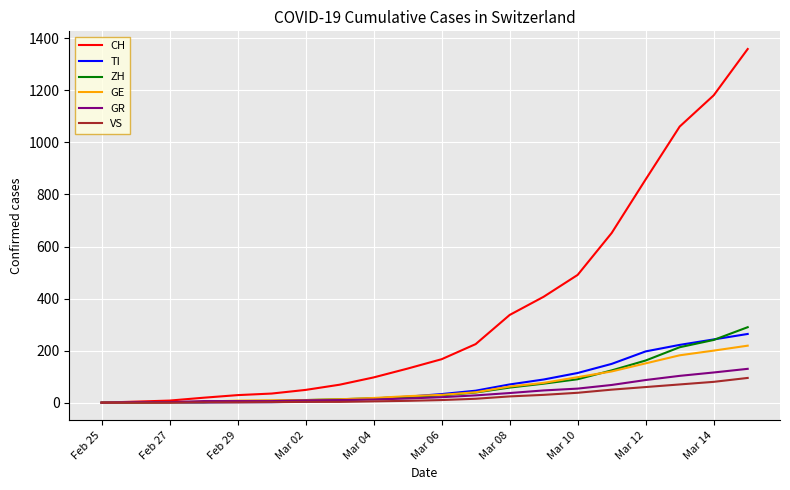

Which series has the widest spread of values?

CH